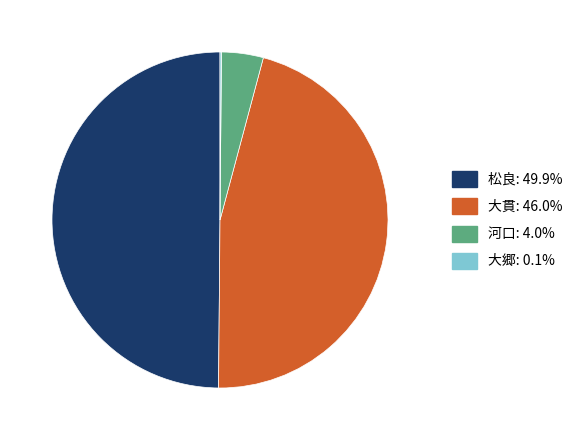

To the nearest percent, what is the difference between the largest and smallest slice percentages?

50%